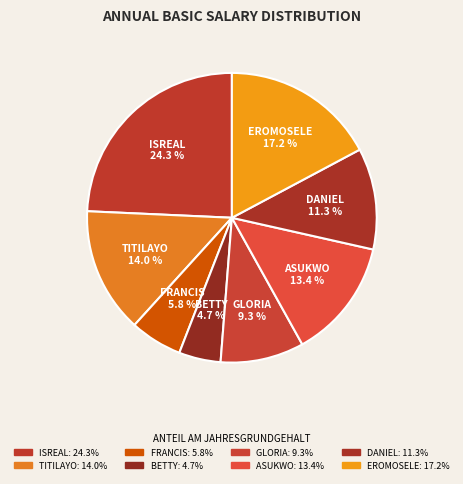

Combined, what portion of the pie is ASUKWO and EROMOSELE?

30.6%